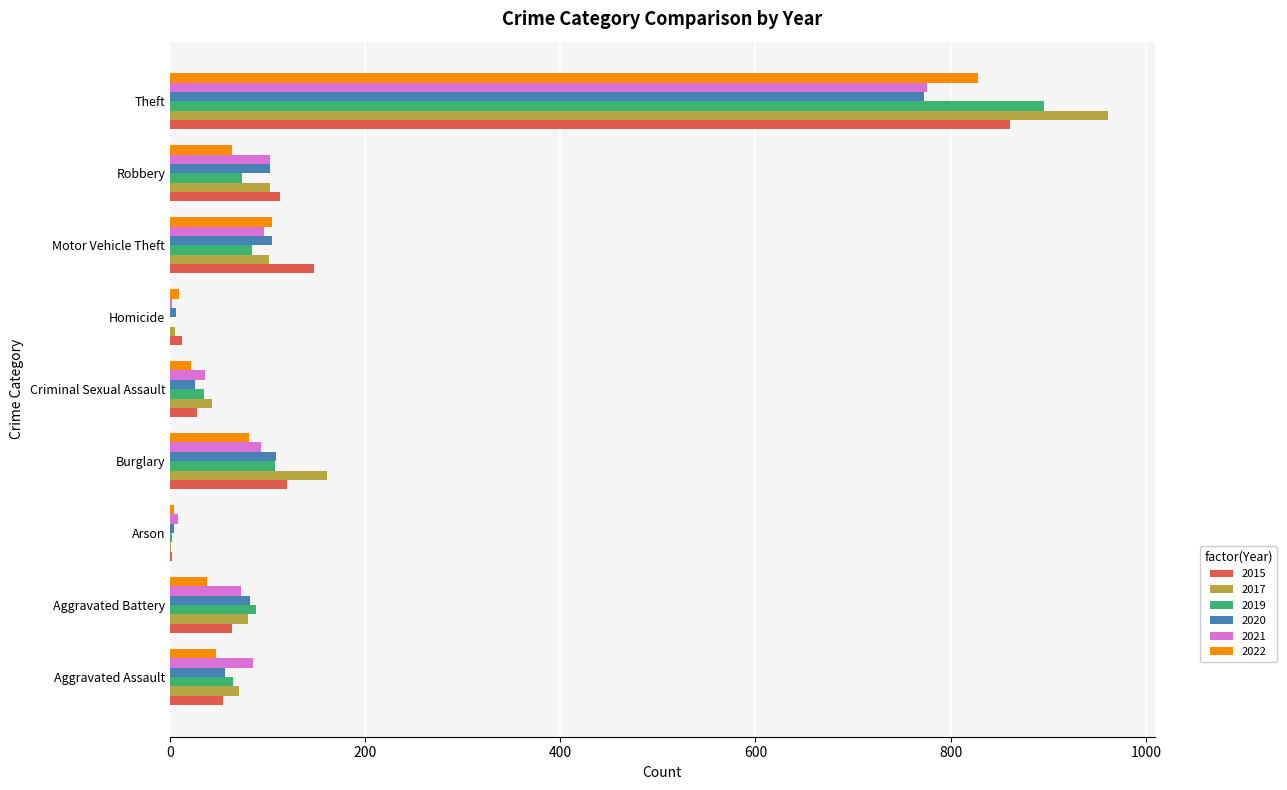

What is the sum of the 2020 values at Homicide and Aggravated Battery?

88